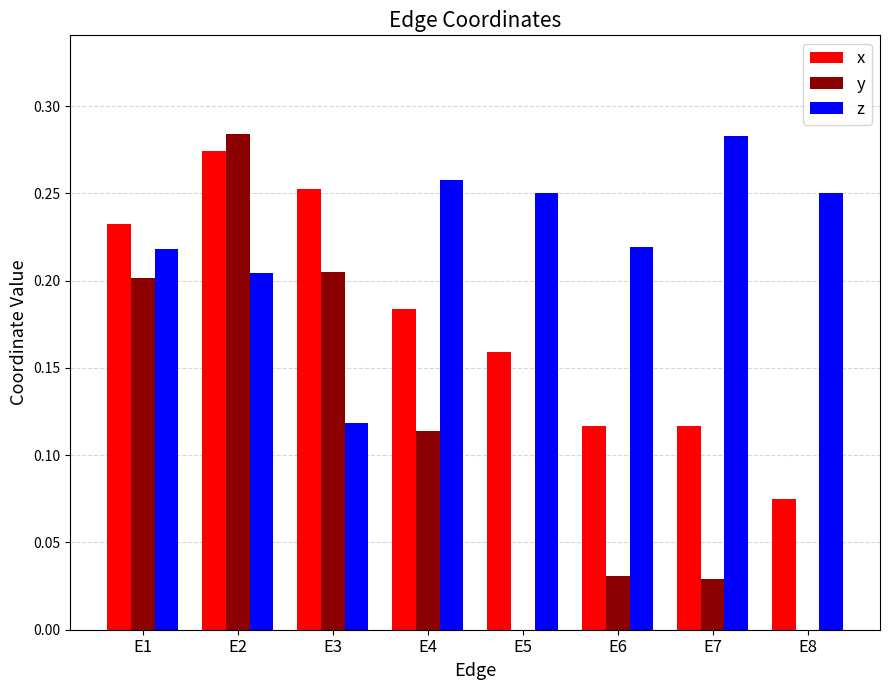

Which series changed the most between E1 and E6?

y